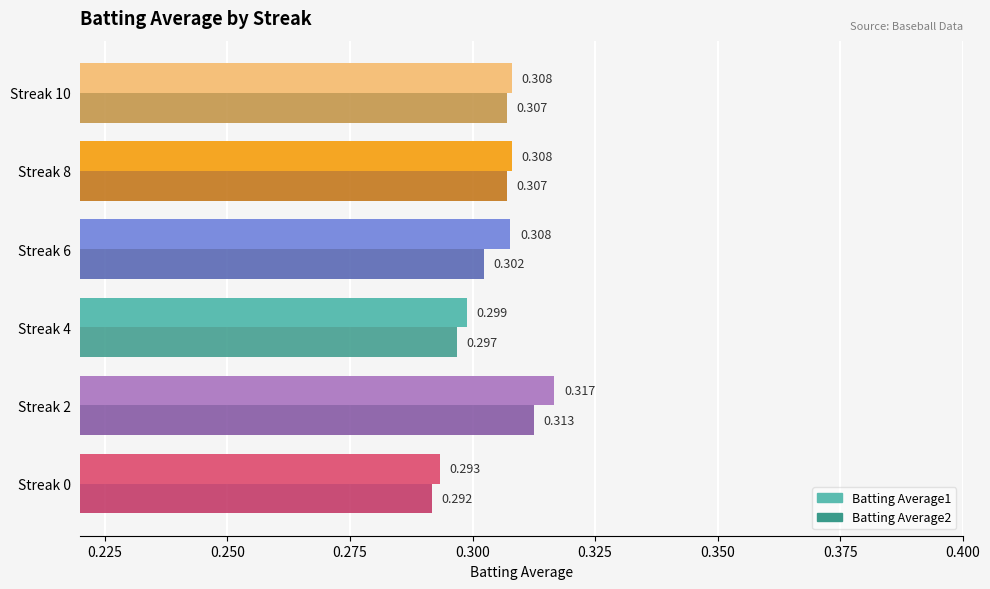

Is the value of Batting Average2 at Streak 8 greater than the value of Batting Average1 at Streak 6?

No